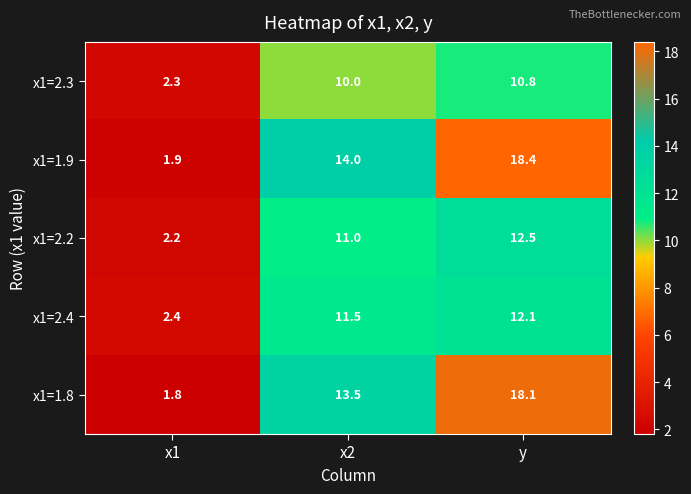

Reading right to left, transcribe all the data shown in this chart.

x1=2.3: 10.8	10.0	2.3
x1=1.9: 18.4	14.0	1.9
x1=2.2: 12.5	11.0	2.2
x1=2.4: 12.1	11.5	2.4
x1=1.8: 18.1	13.5	1.8